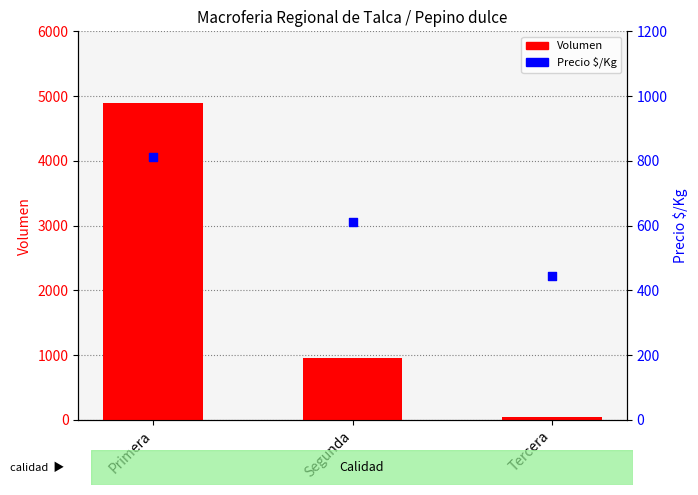

What are all the series names shown in the legend?

Volumen, Precio $/Kg